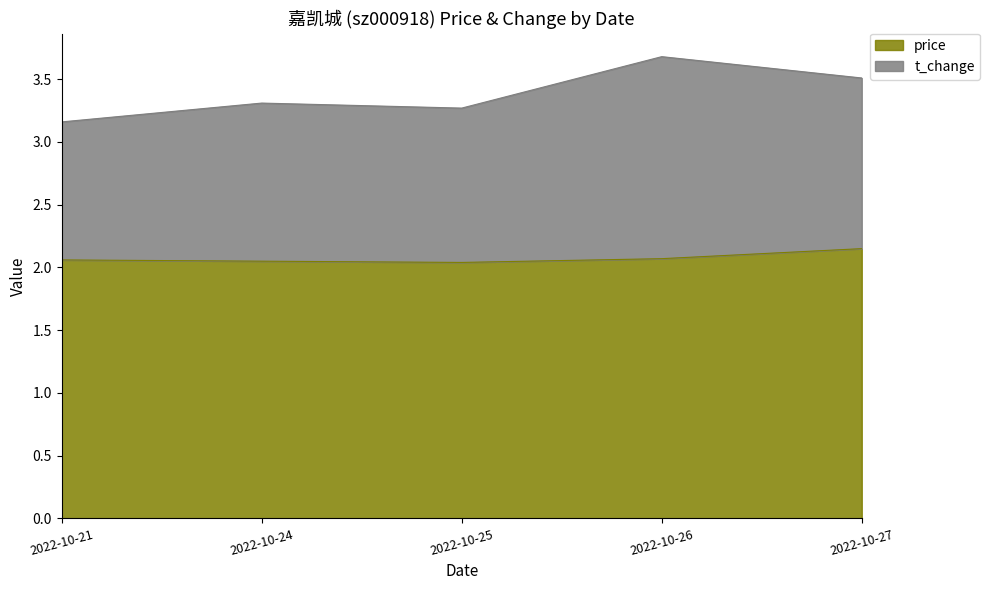

Rank the categories by value from lowest to highest.

2022-10-25, 2022-10-24, 2022-10-21, 2022-10-26, 2022-10-27